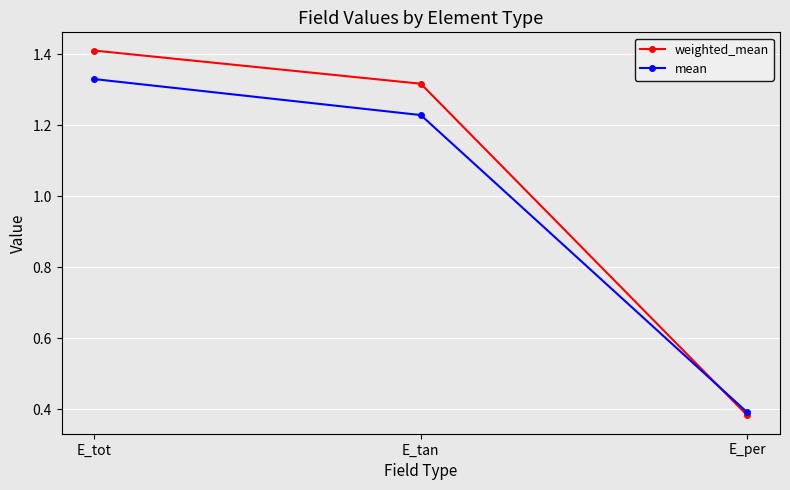

At which category is the sum across all series the highest?

E_tot